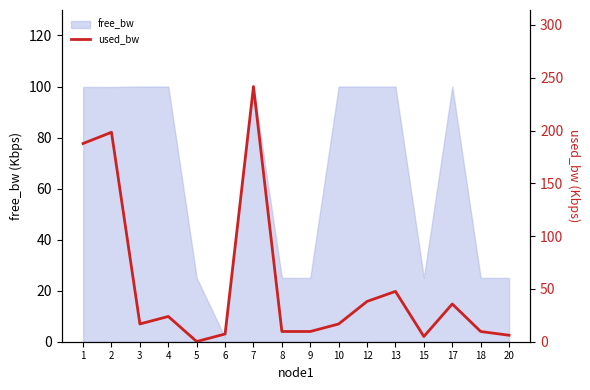

What is the sum of all values?

854.4